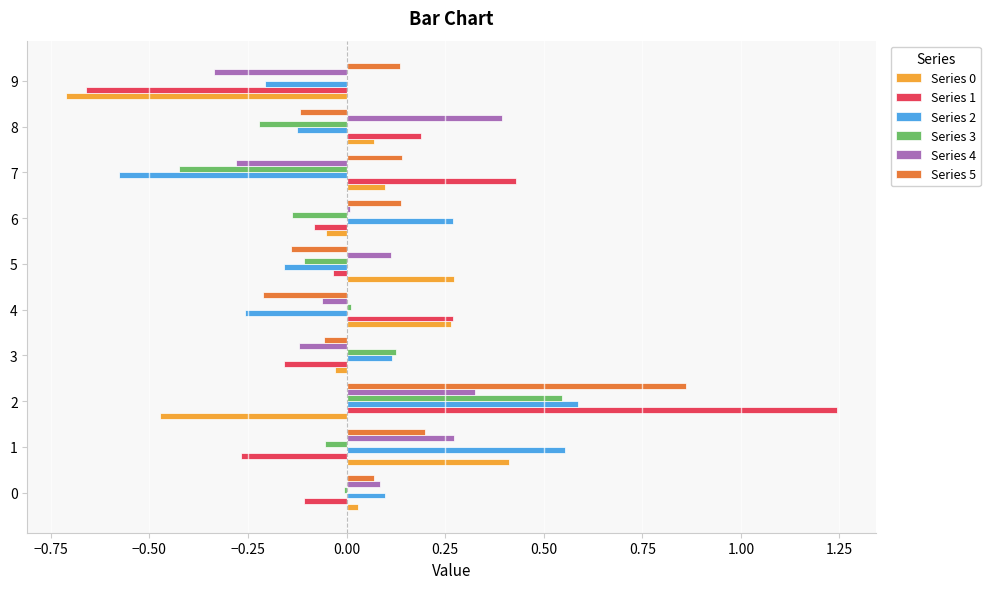

Is the value of Series 5 at 1 greater than the value of Series 4 at 1?

No